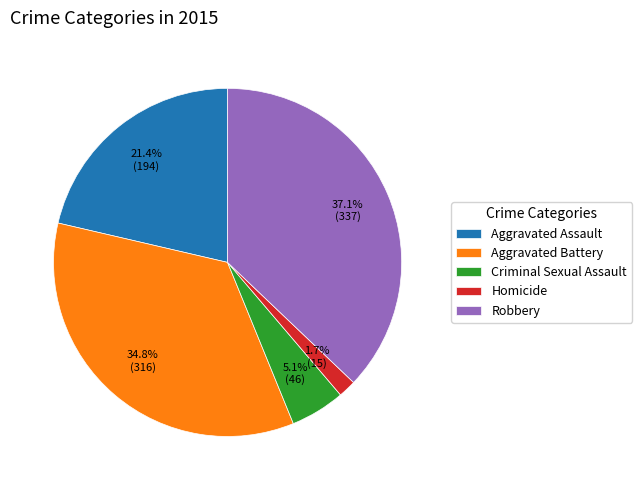

To the nearest percent, what portion does Aggravated Battery represent?

35%